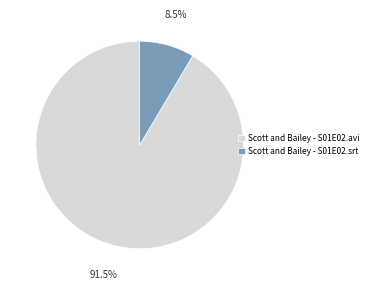

To the nearest percent, what is the difference between the Scott and Bailey - S01E02.avi and Scott and Bailey - S01E02.srt slice percentages?

83%